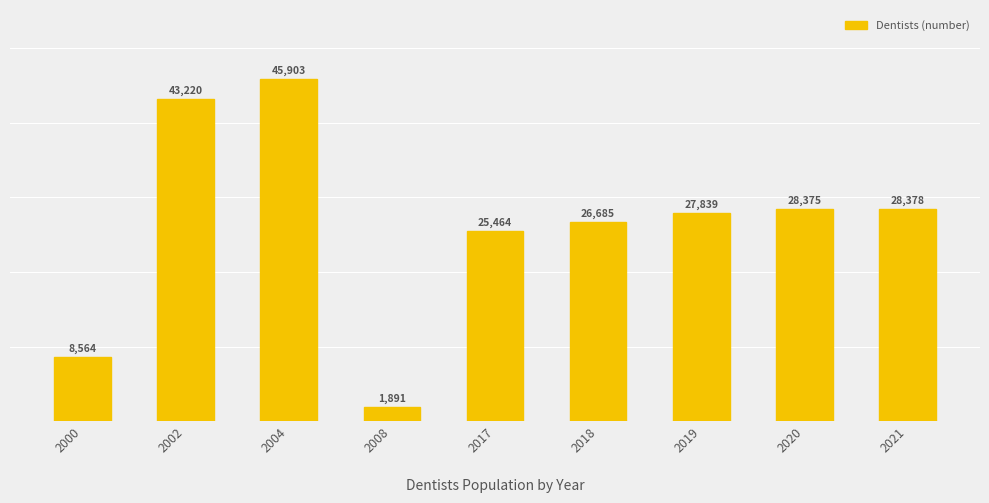

The value at 2000 is 13569. True or false?

False